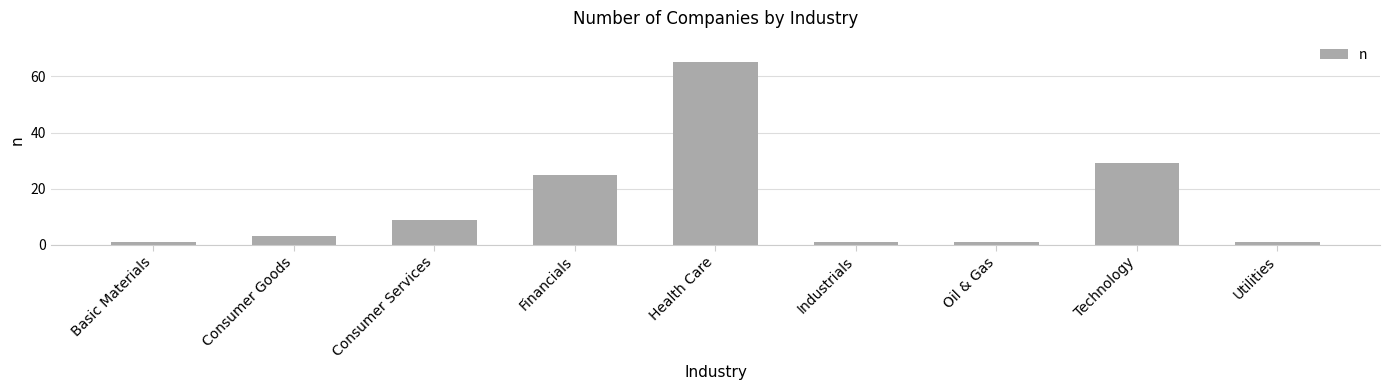

Where is the data nearest to the value 33?

Technology